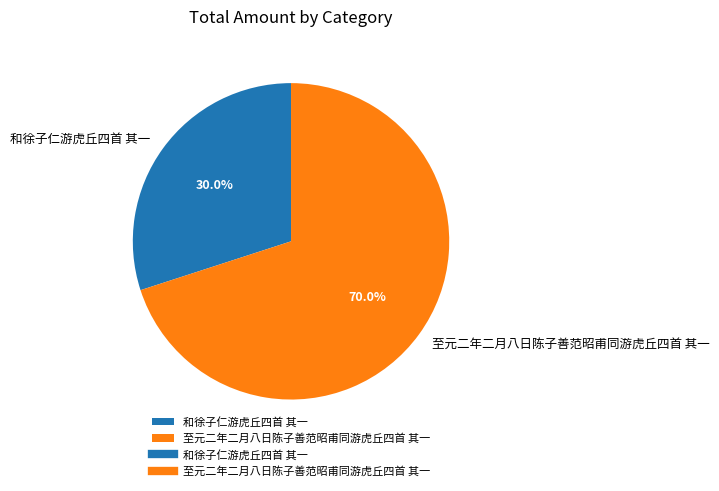

To the nearest percent, what is the average slice percentage?

50%